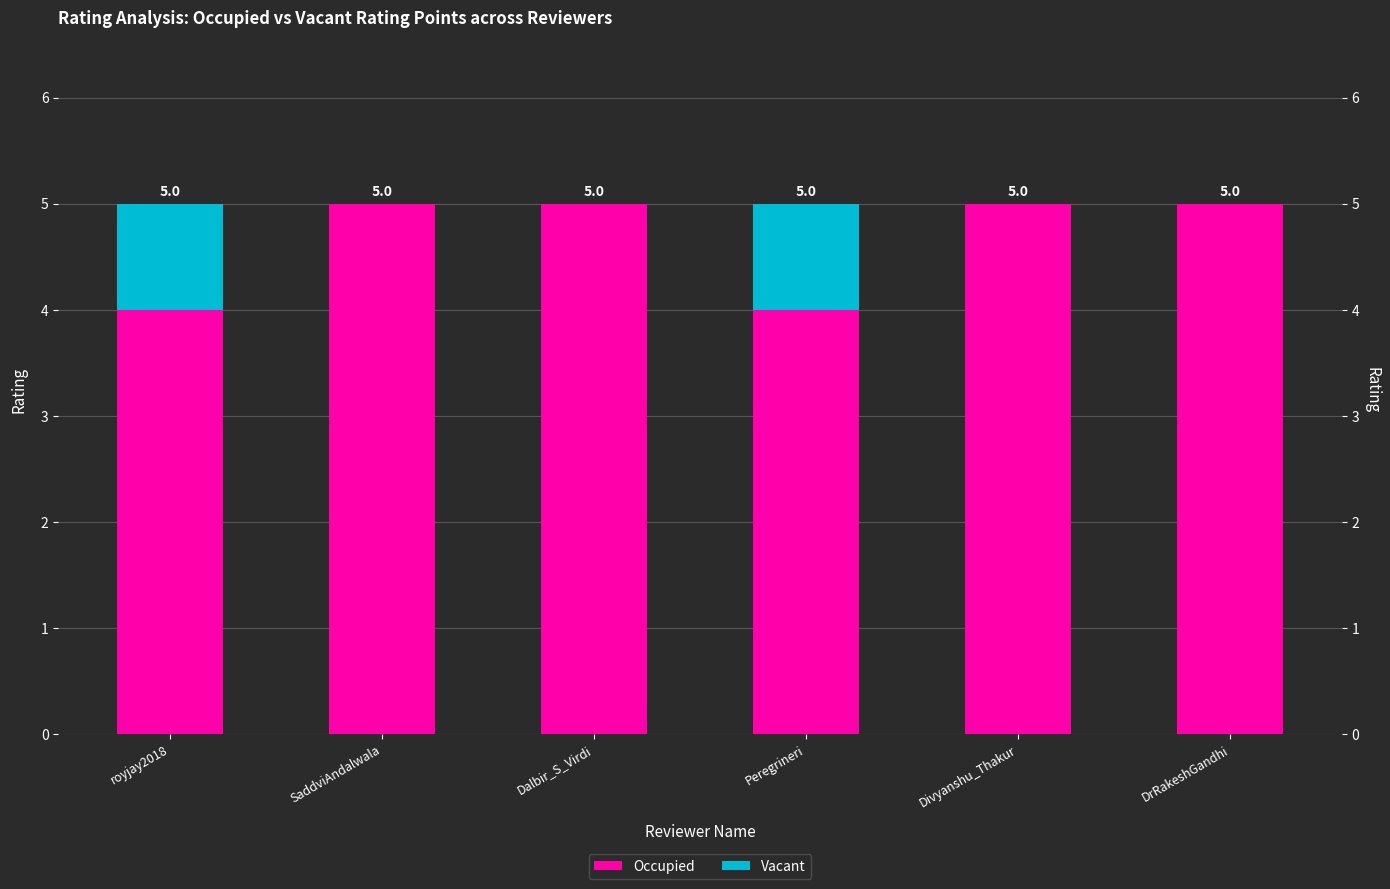

The value of Occupied at SaddviAndalwala is 5. True or false?

True